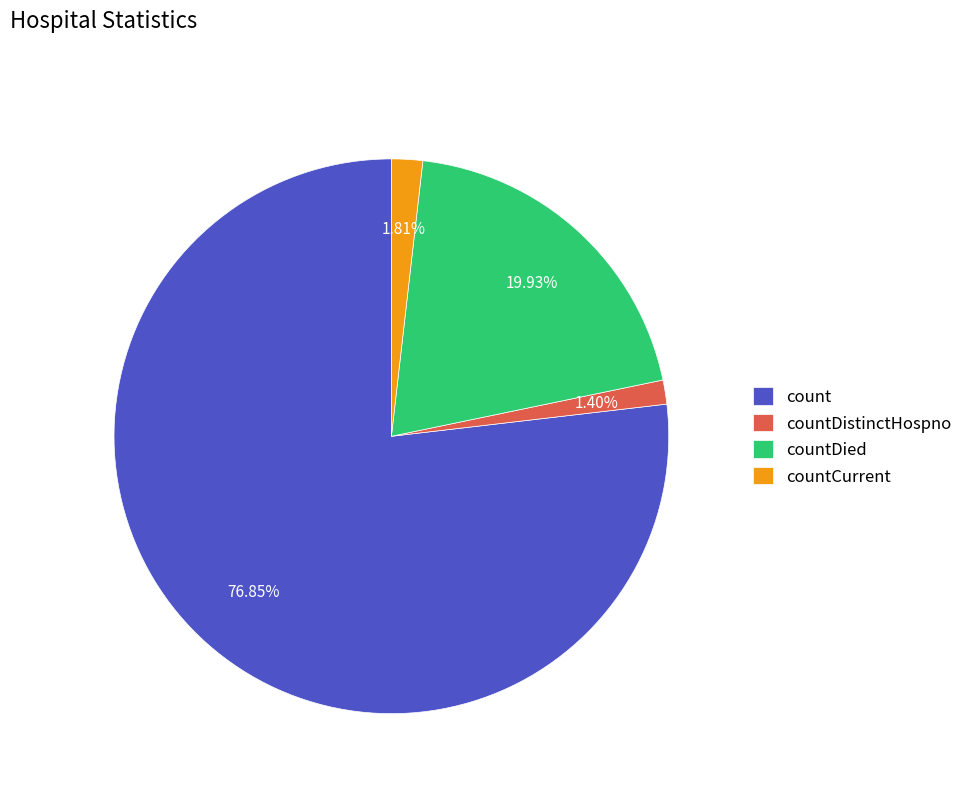

Combined, what portion of the pie is countDied and count?

96.8%